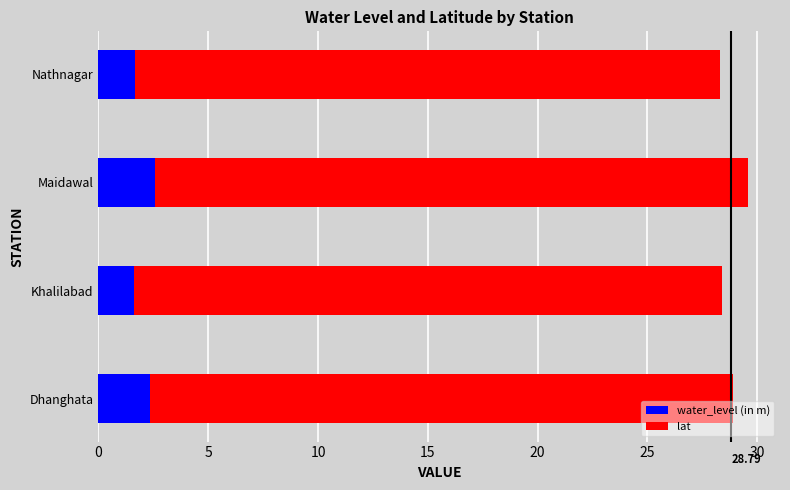

What is the total value across all series at Khalilabad?

28.4